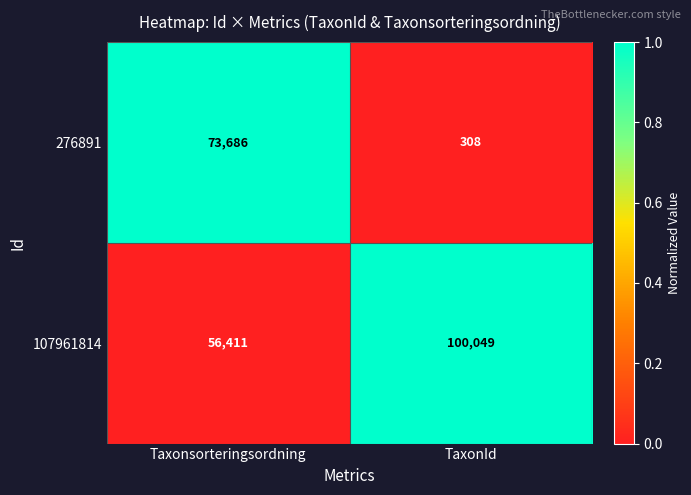

Reading left to right, extract all data points from this chart.

276891: Taxonsorteringsordning=73686	TaxonId=308
107961814: Taxonsorteringsordning=56411	TaxonId=100049